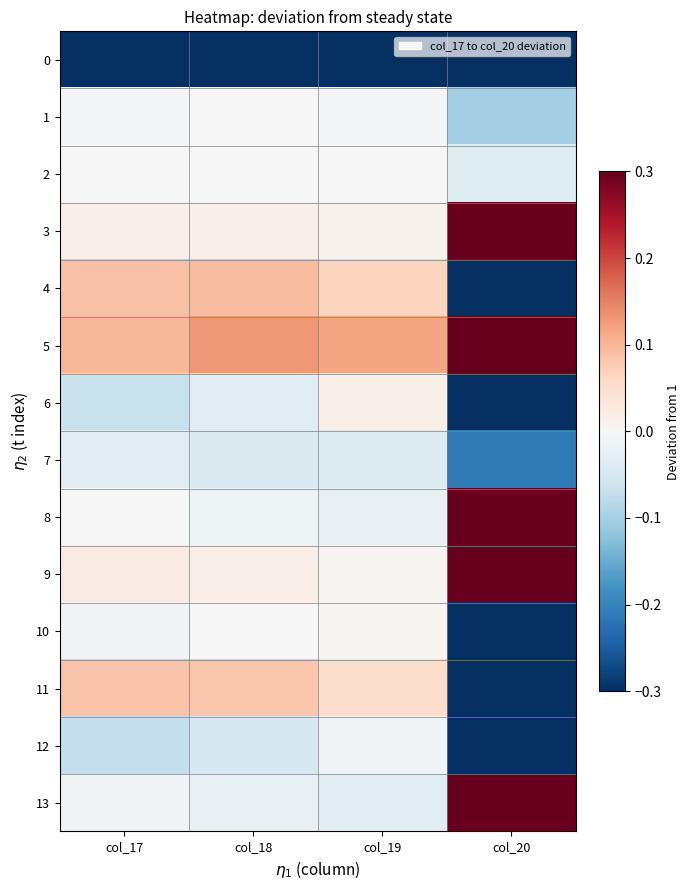

At which category is the sum across all series the highest?

col_18